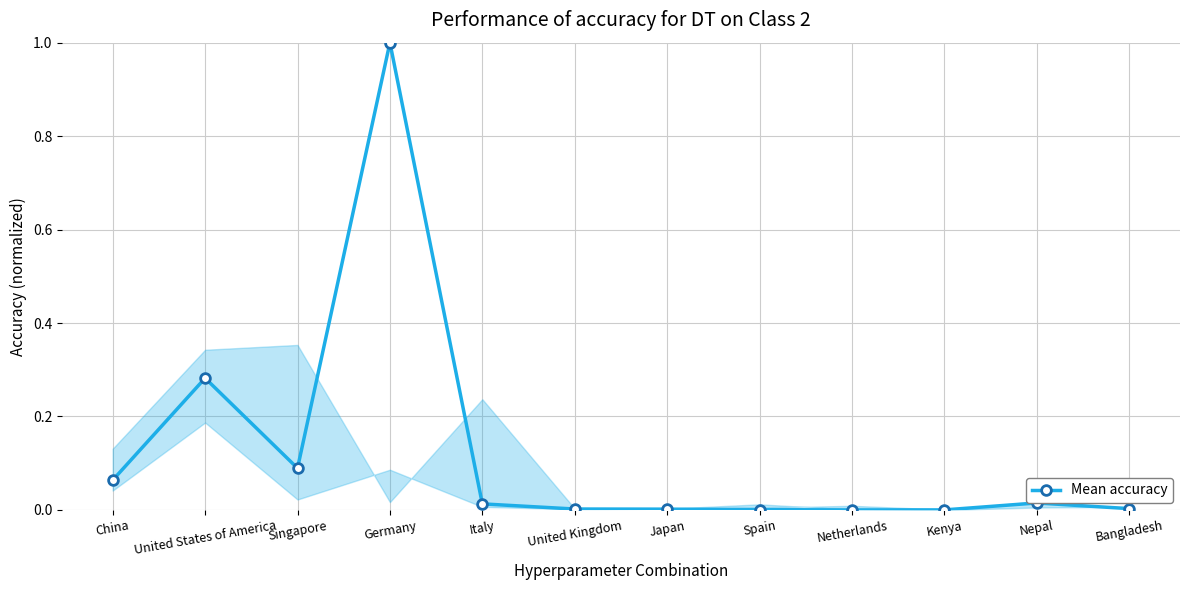

The value at China is 0.0. True or false?

False